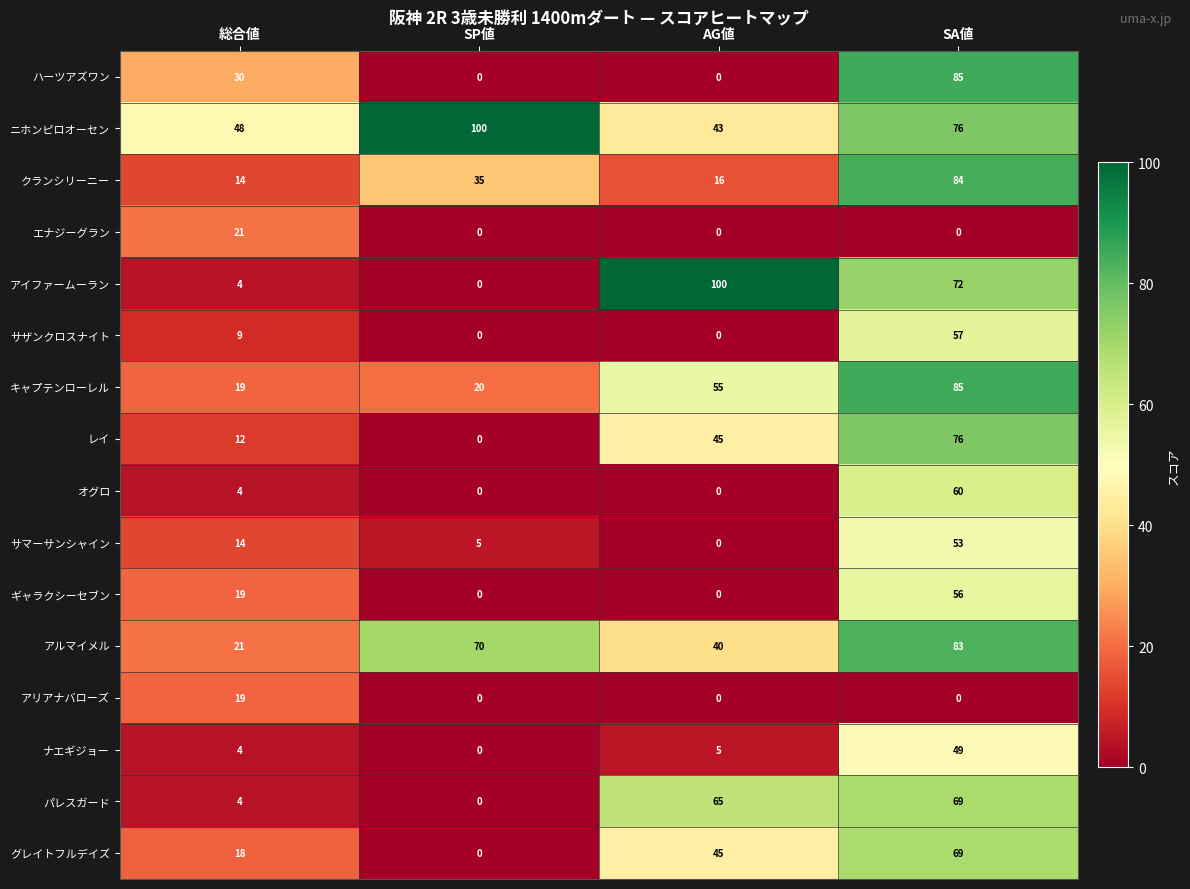

The オグロ series shows 4 at 総合値. True or false?

True